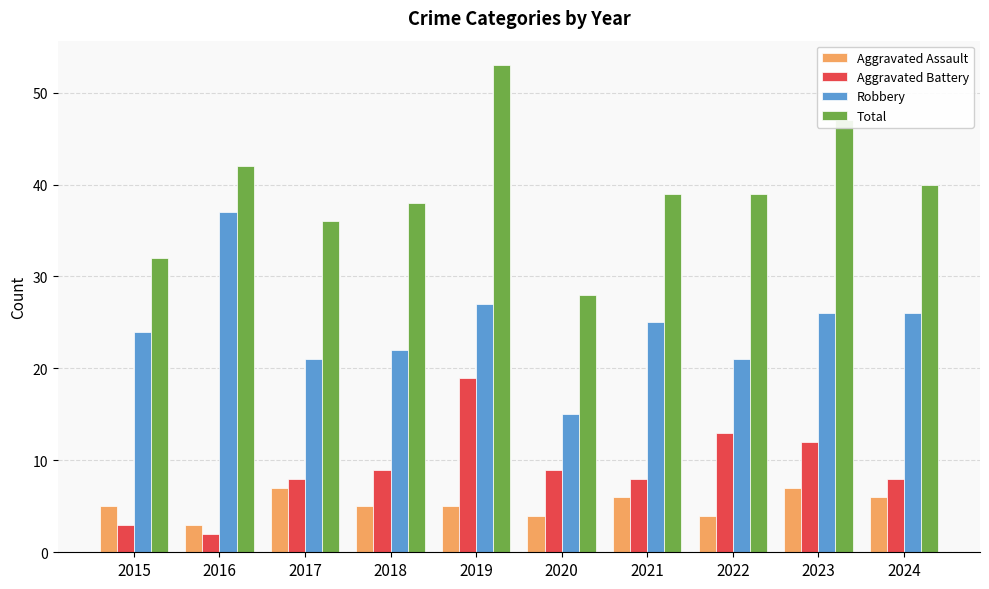

Which series has the widest spread of values?

Total